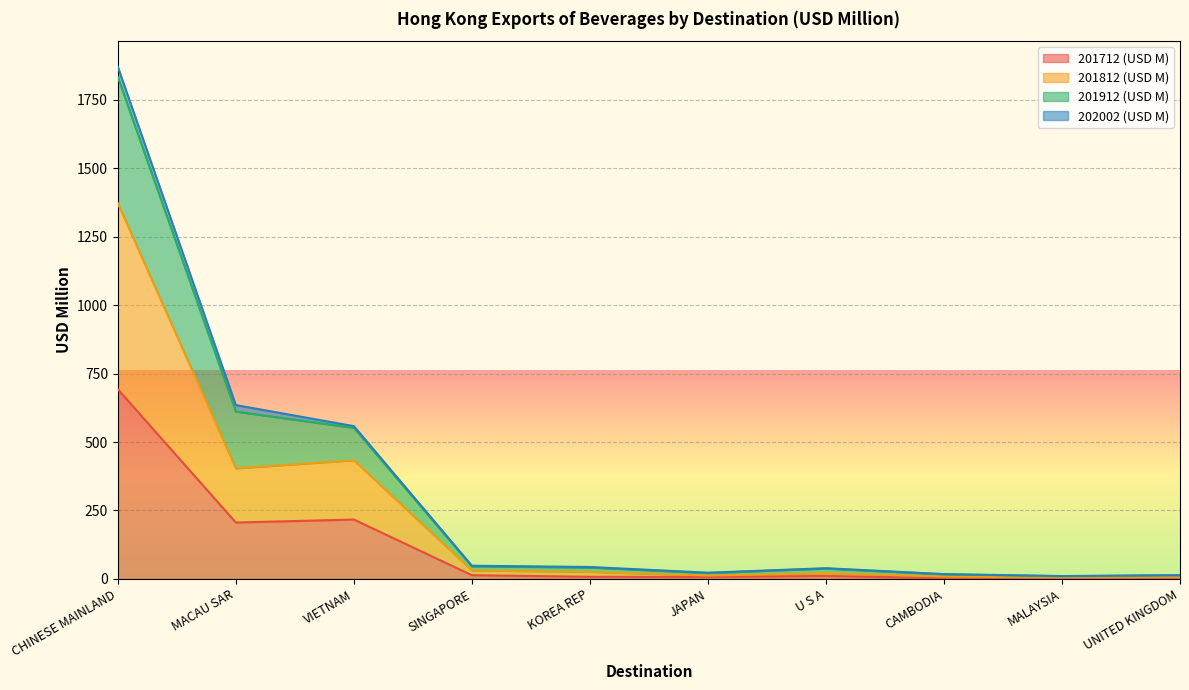

True or false: 201812 (USD M) and 201712 (USD M) intersect in this chart.

False